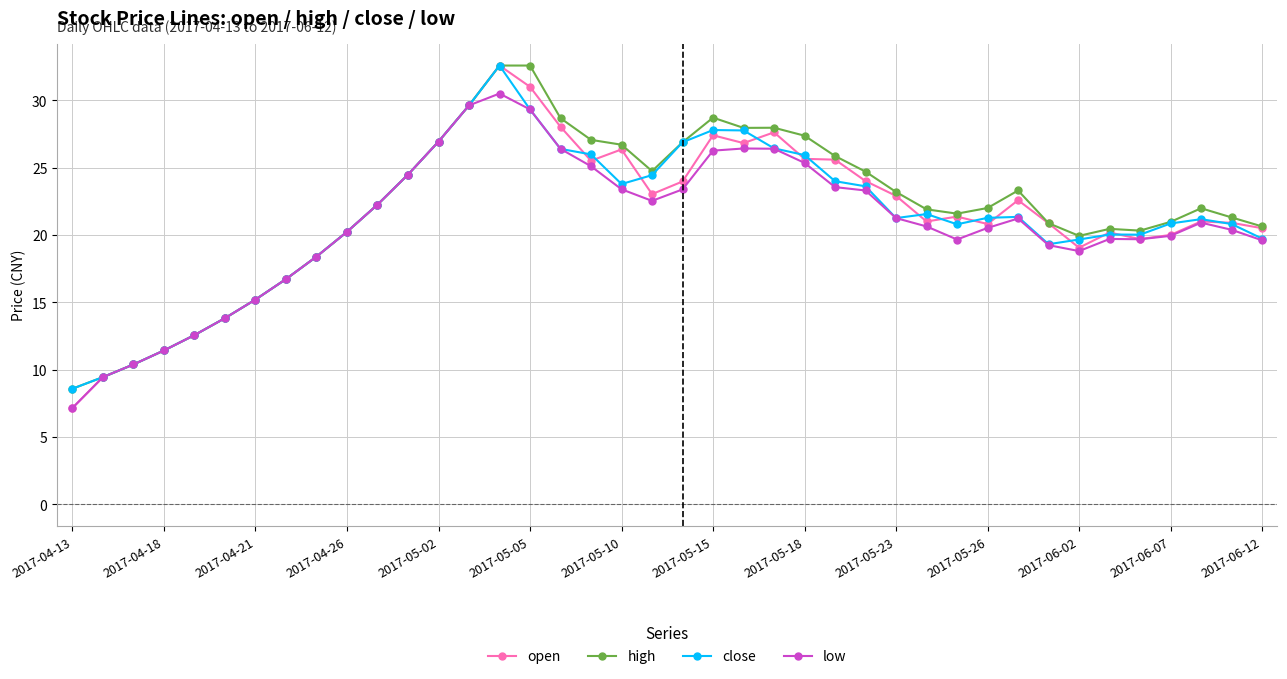

True or false: close has more than 1 interior local peaks.

True